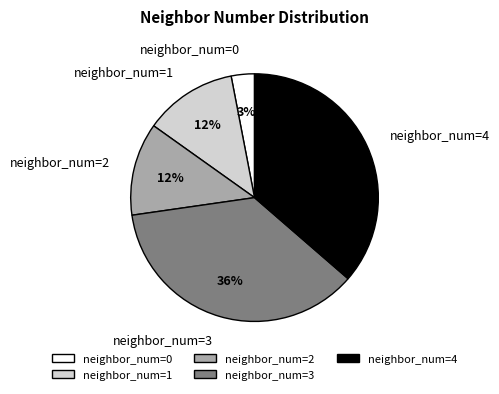

True or false: neighbor_num=3 accounts for 42% of the total.

False